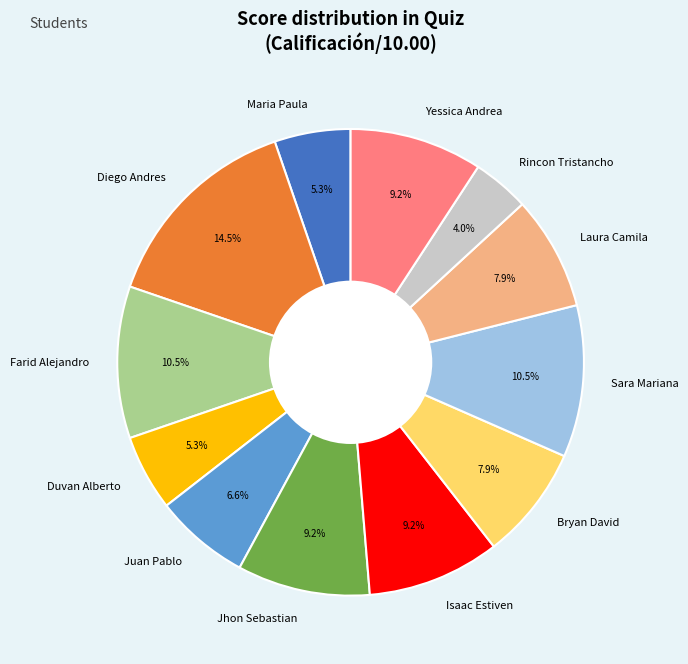

Combined, do Isaac Estiven and Laura Camila account for over 50%?

No